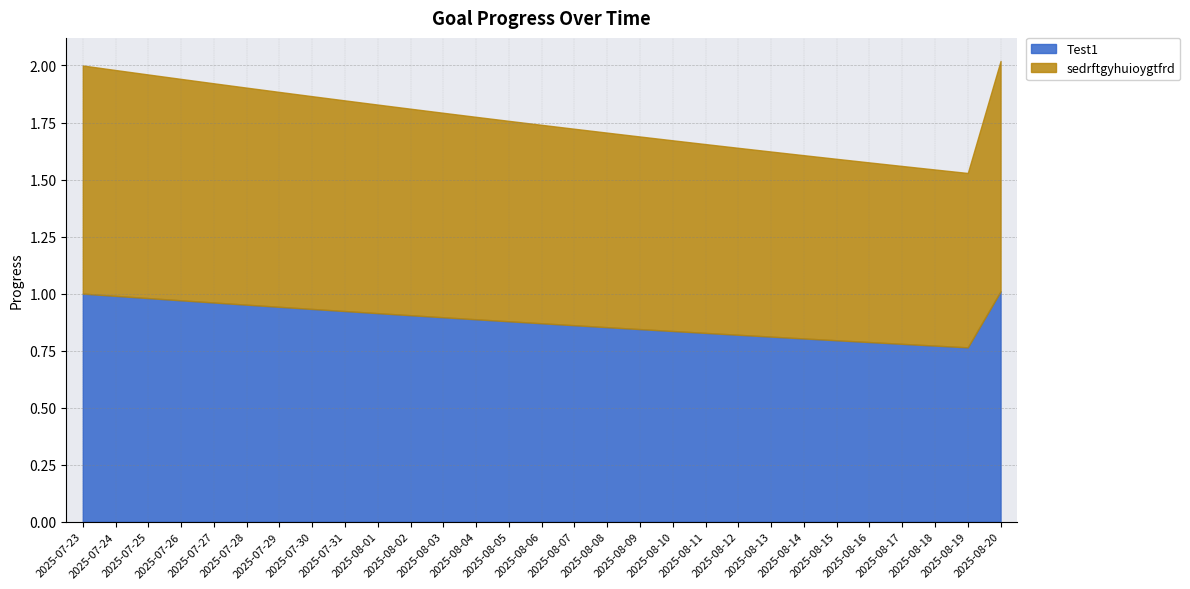

Is it true that sedrftgyhuioygtfrd equals 0.4 at 2025-07-30?

False